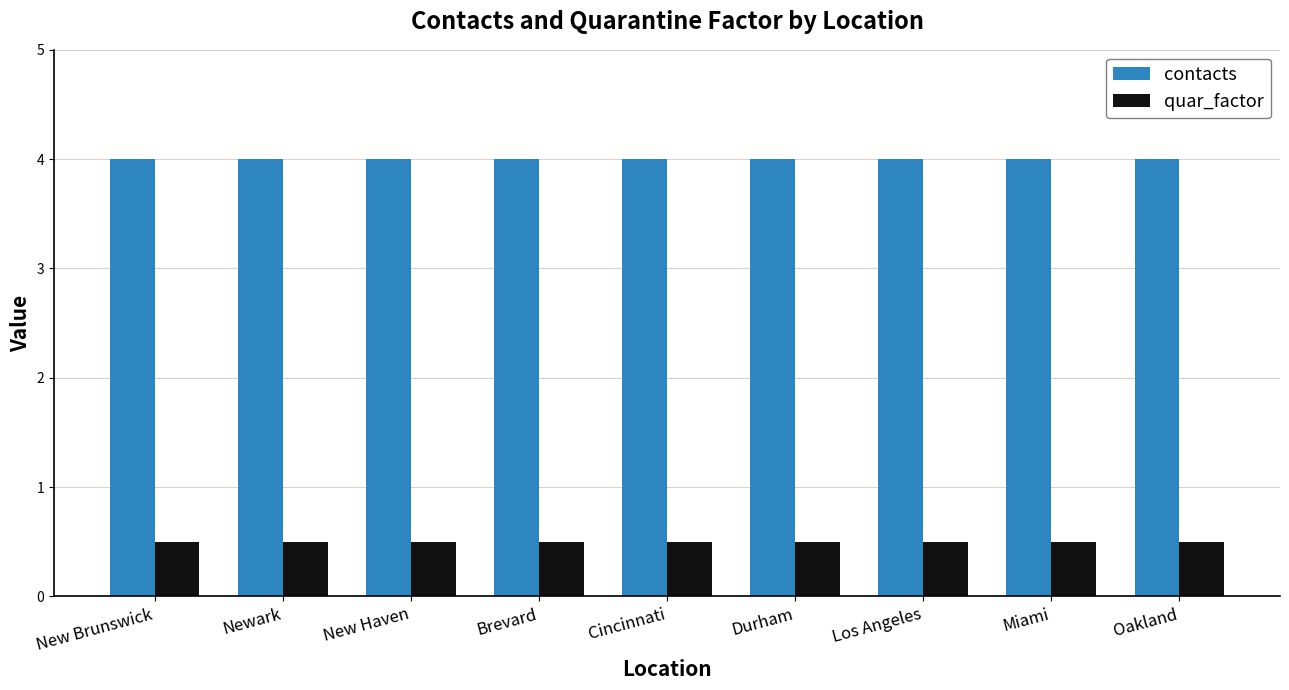

The contacts series shows 7.1 at Cincinnati. True or false?

False